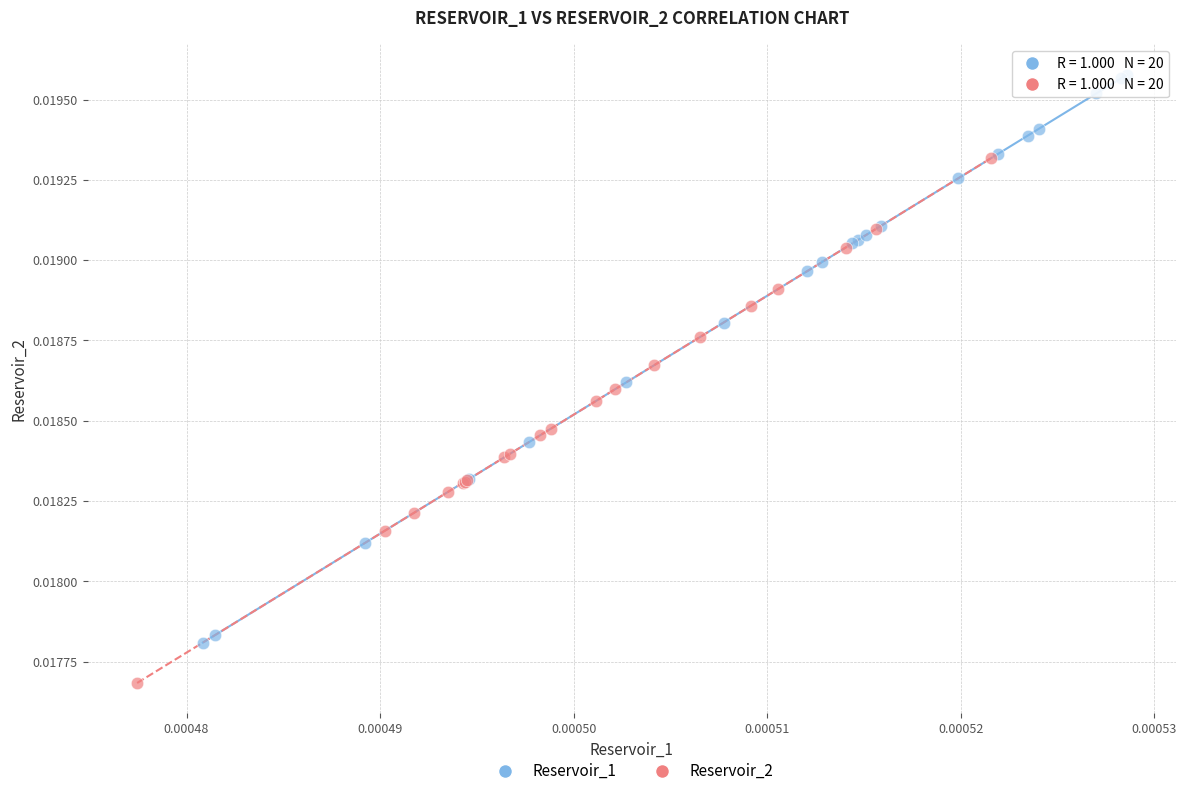

Which series has the largest Y range (max minus min)?

Reservoir_1